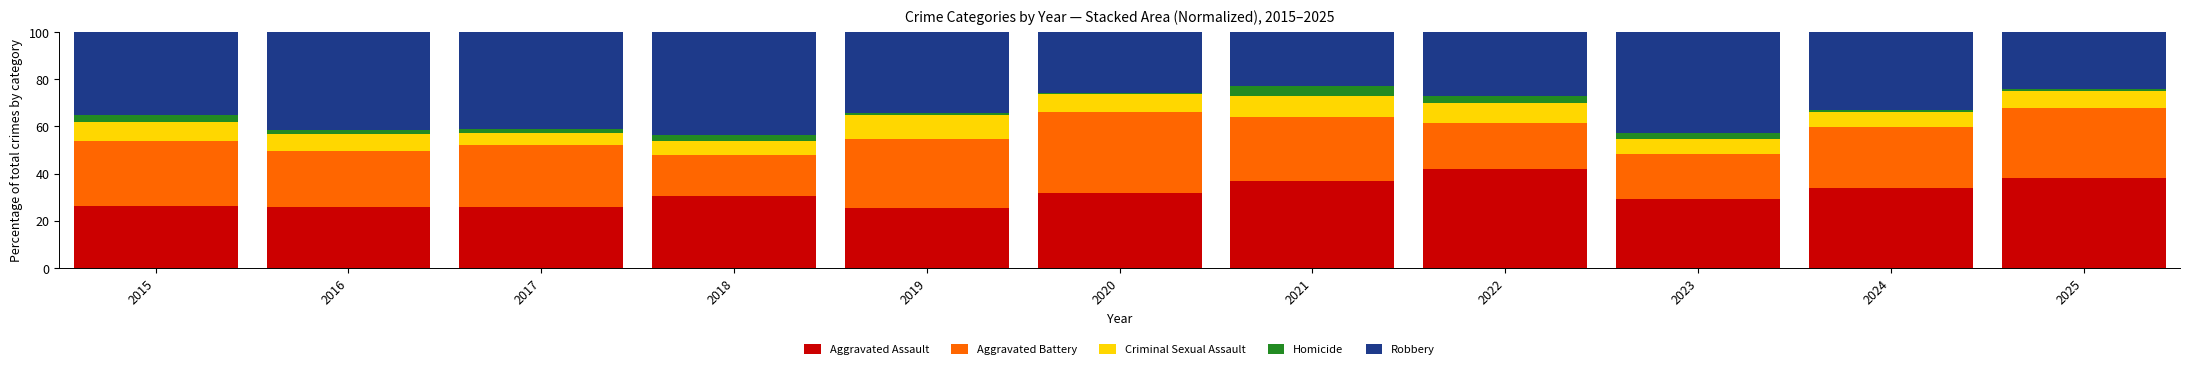

Does the chart contain stacked bars?

Yes